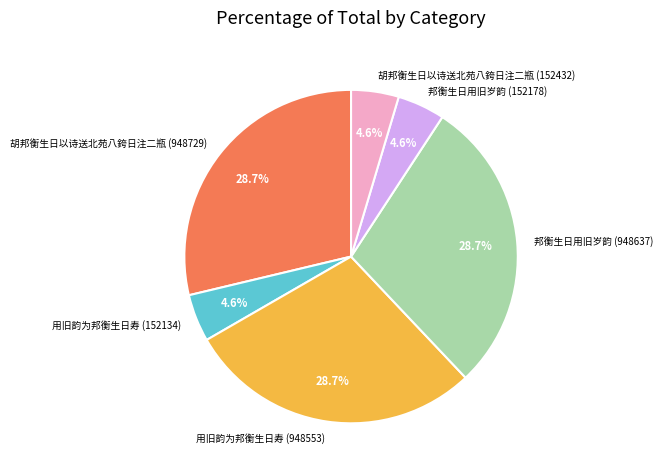

Between 用旧韵为邦衡生日寿 (152134) and 用旧韵为邦衡生日寿 (948553), which is larger?

用旧韵为邦衡生日寿 (948553)